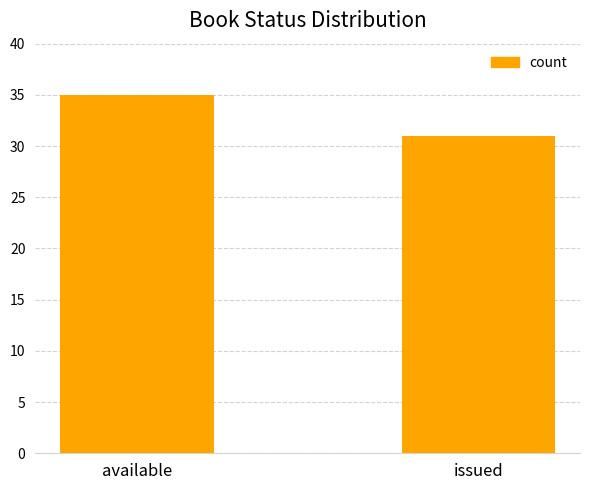

Reading left to right, what are all the values shown in this chart?

available=35	issued=31